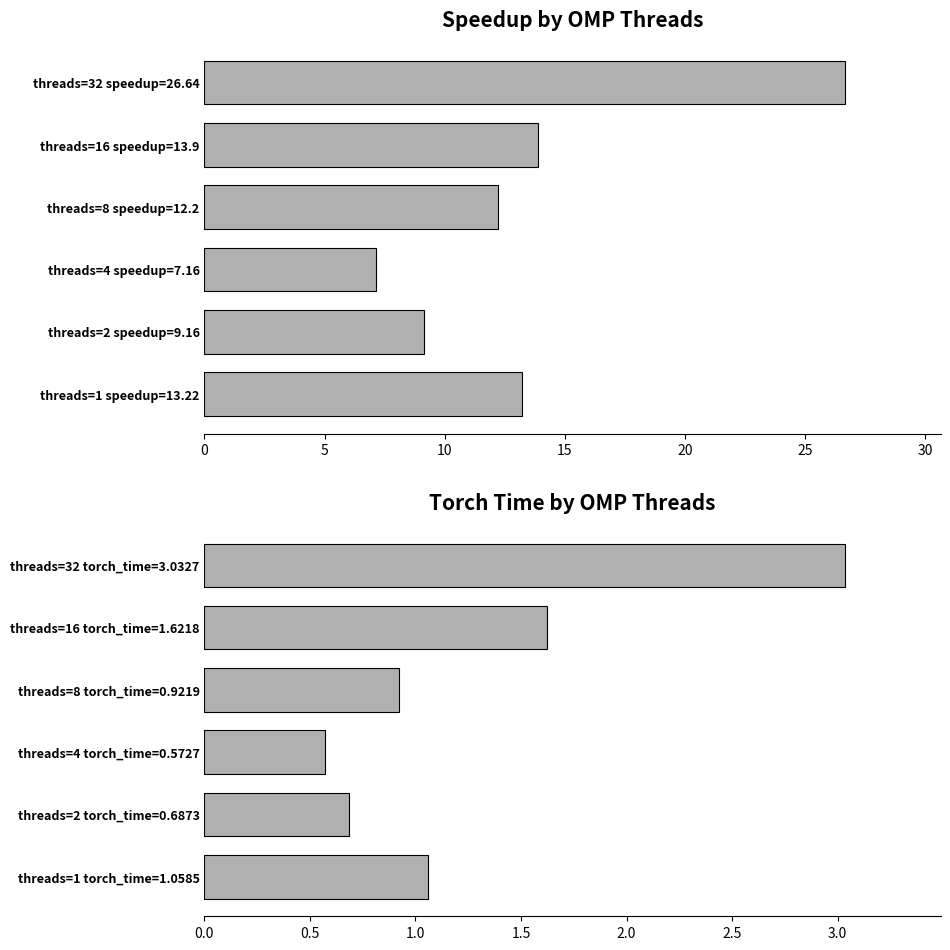

Are the bars horizontal?

Yes